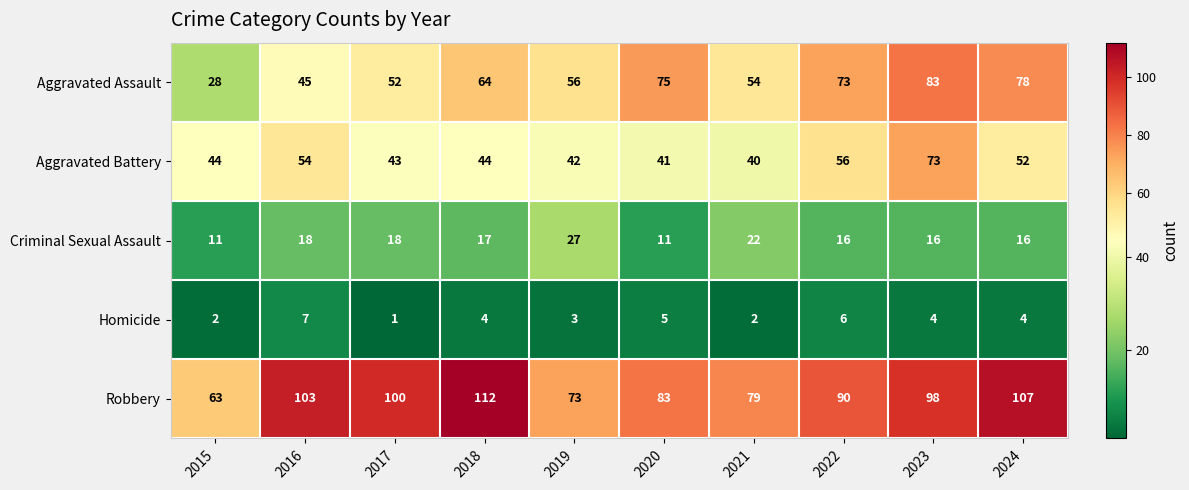

Rank the series at 2018 from lowest to highest value.

Homicide, Criminal Sexual Assault, Aggravated Battery, Aggravated Assault, Robbery